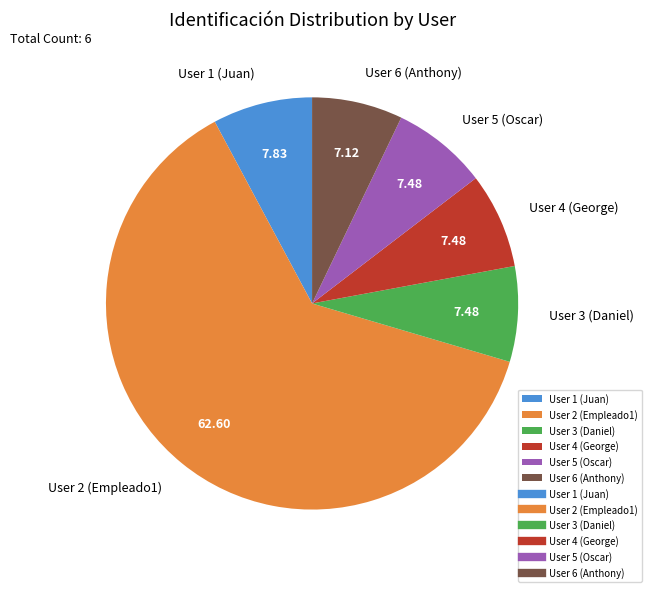

Is there any slice that represents more than half of the pie?

Yes